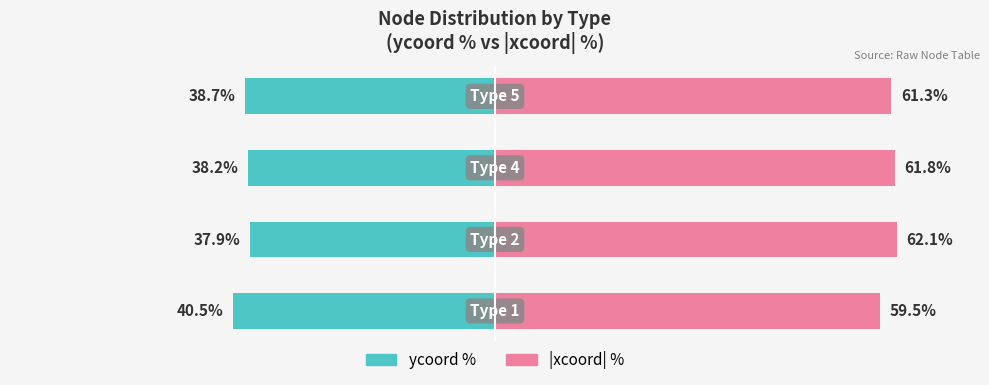

List the series in order of their peak value, lowest first.

ycoord %, |xcoord| %